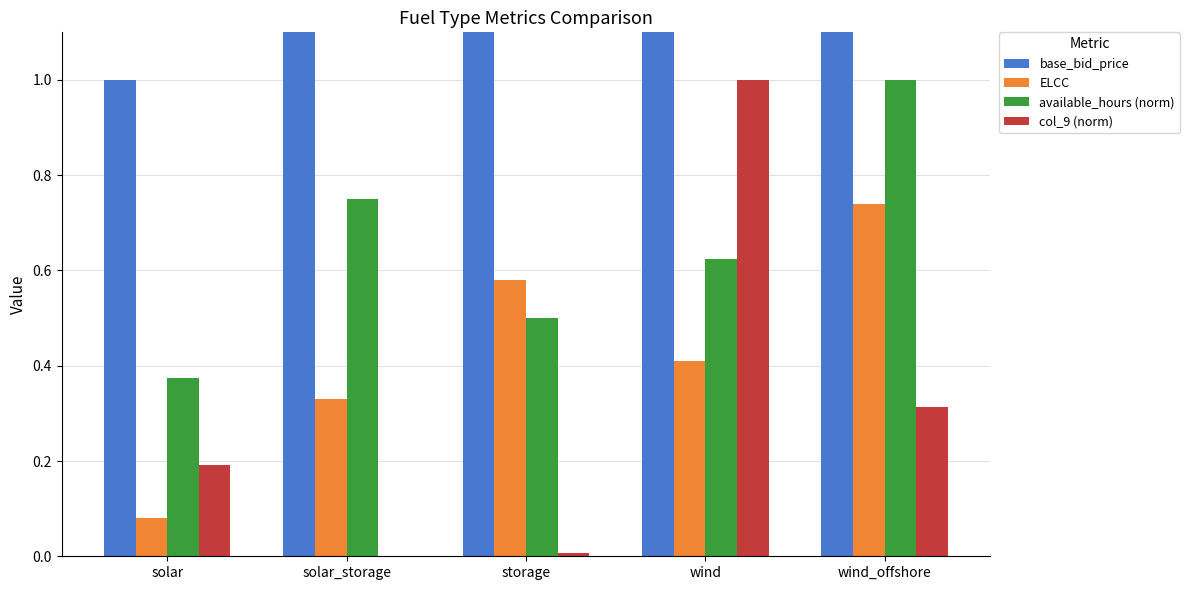

At which category is the sum across all series the highest?

wind_offshore